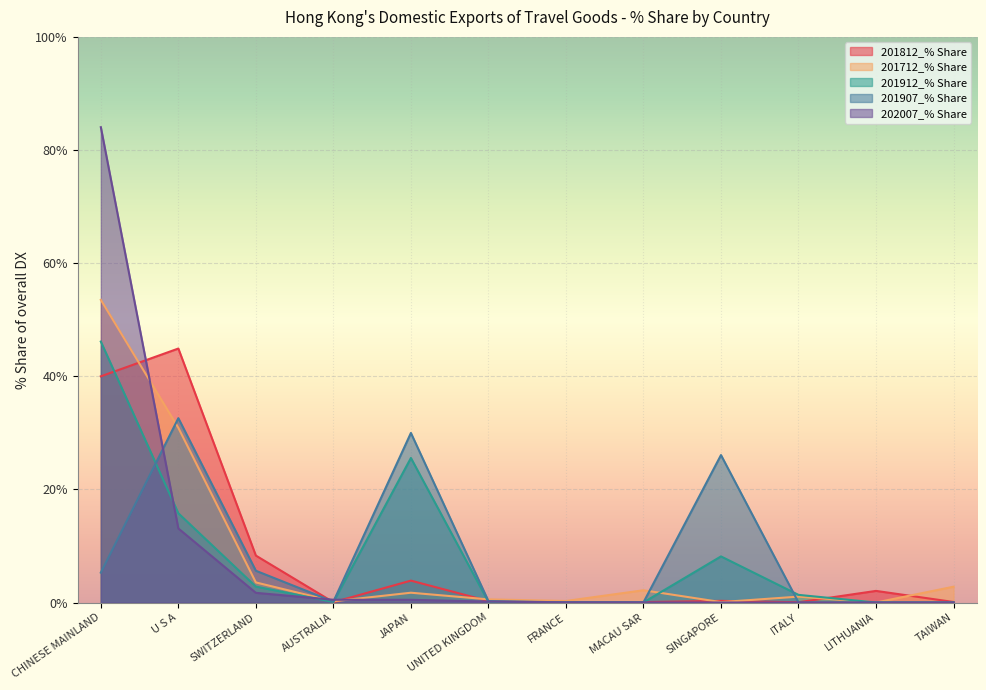

Is the value of 202007_% Share at ITALY greater than the value of 201912_% Share at JAPAN?

No